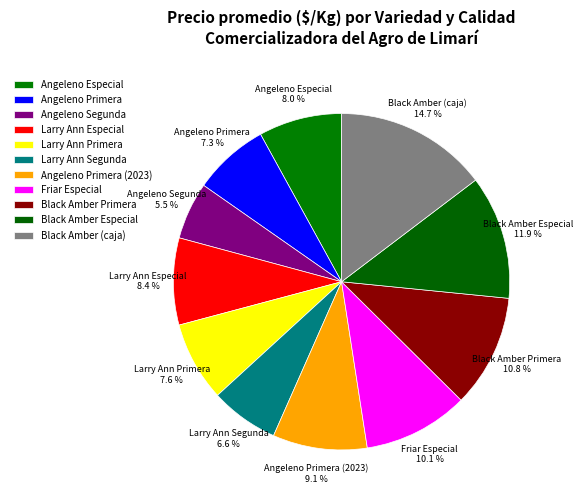

How much of the chart is everything except Black Amber Primera?

89.2%